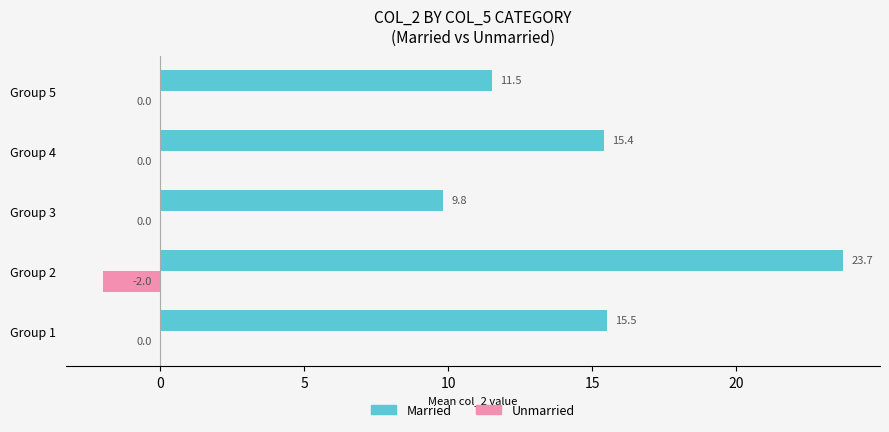

What are all the series names shown in the legend?

Married, Unmarried